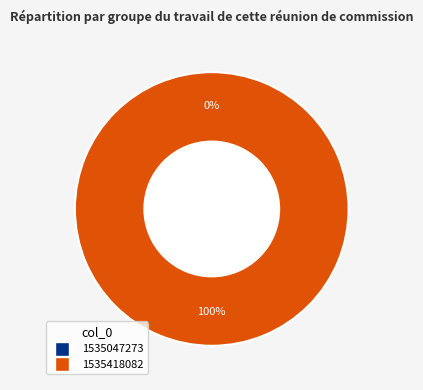

To the nearest percent, what is the average slice percentage?

50%